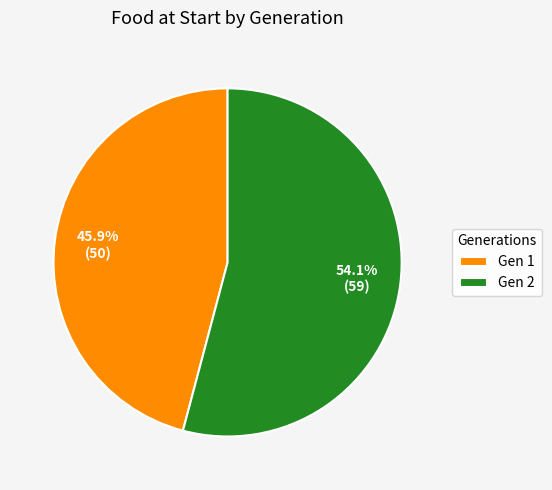

Between Gen 1 and Gen 2, which is larger?

Gen 2